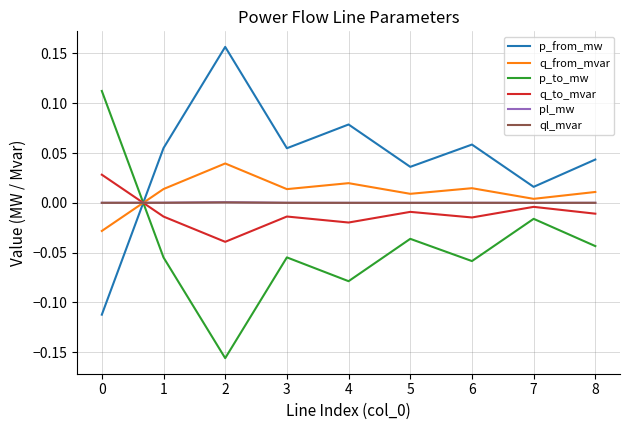

The value of pl_mw at 4 is 0.0. True or false?

True